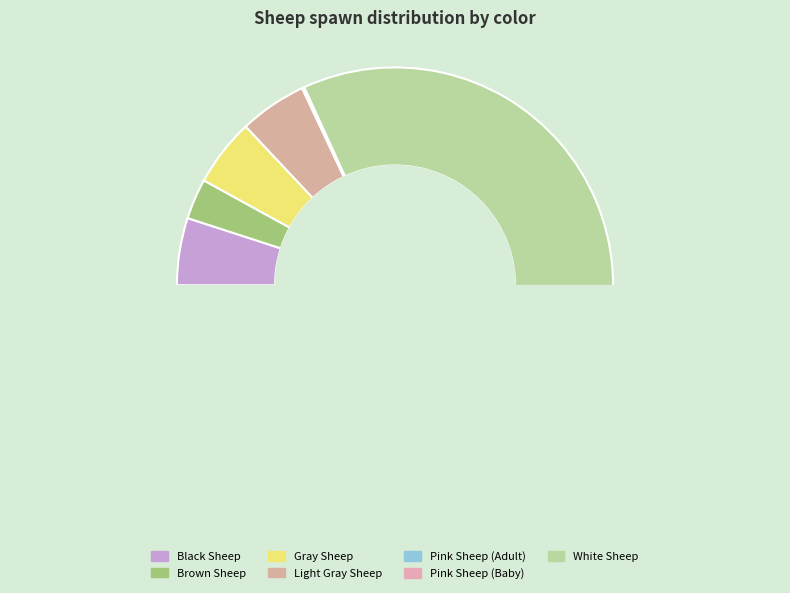

Is it true that Light Gray Sheep is 11% of the pie?

False